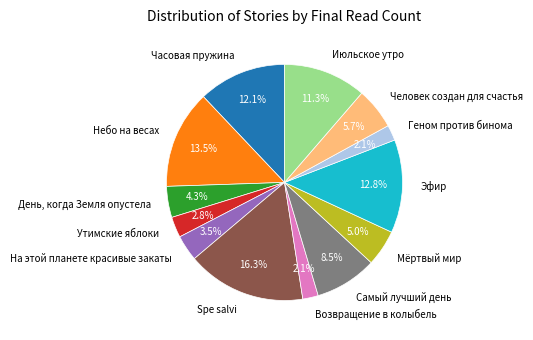

To the nearest percent, what percentage of the pie is Геном против бинома?

2%